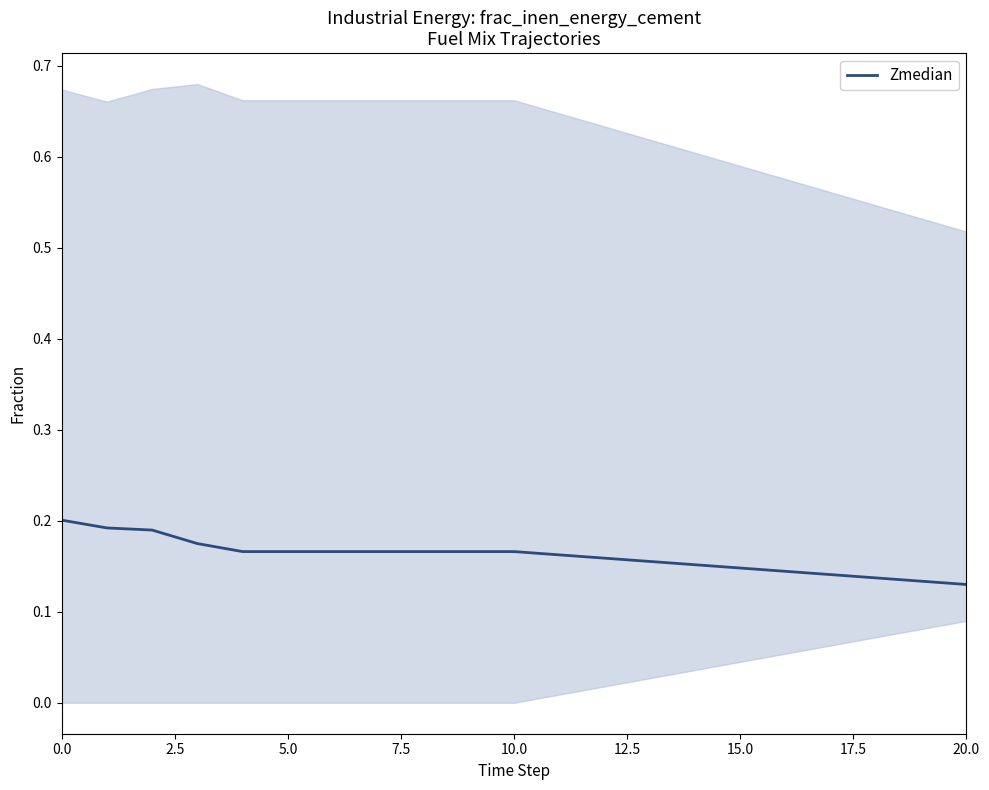

What is the maximum value shown in the chart?

0.2